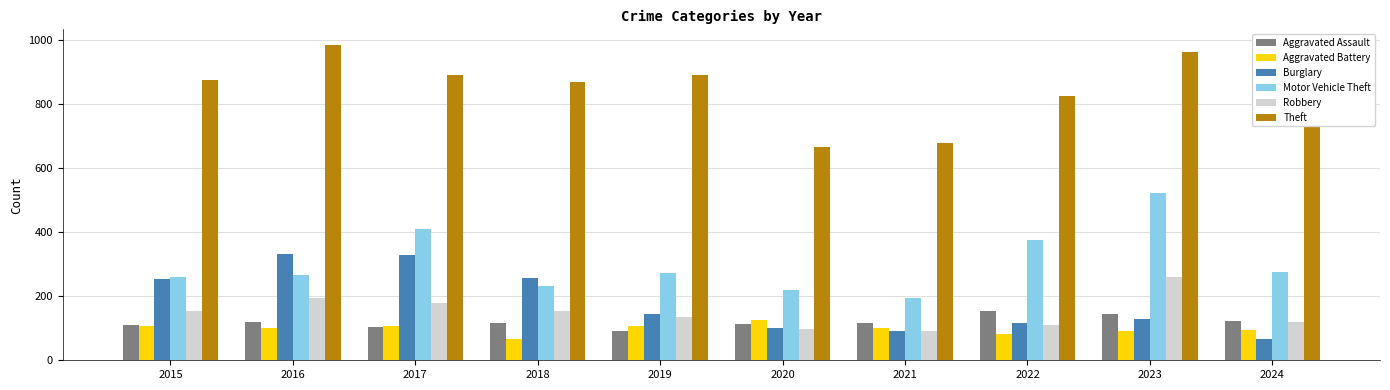

The value of Motor Vehicle Theft at 2022 is 540. True or false?

False